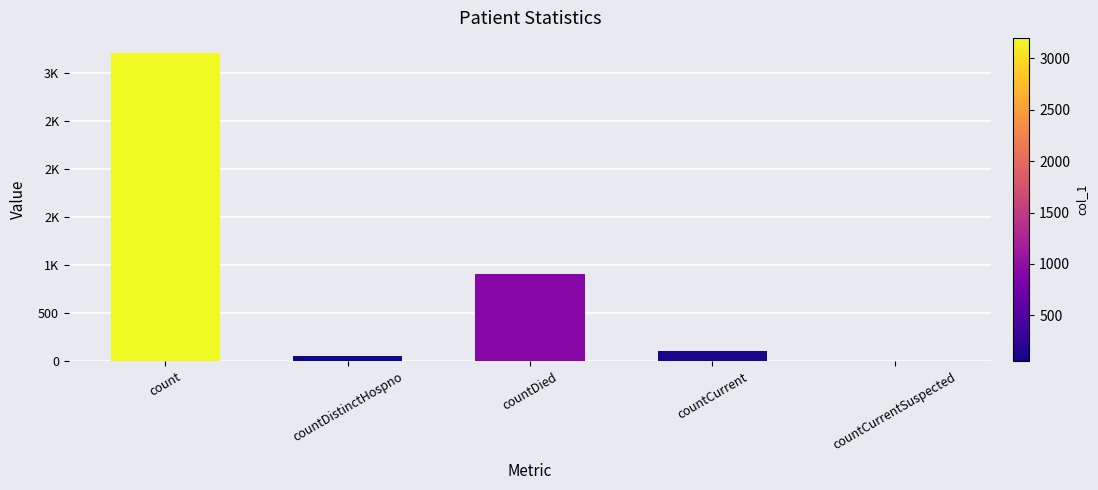

Reading right to left, extract all data points from this chart.

0	111	903	54	3200